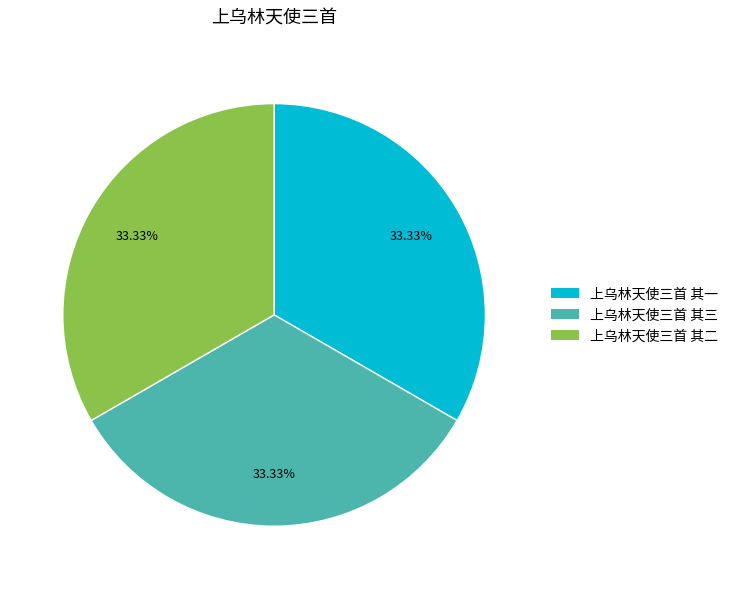

How much of the chart is everything except 上乌林天使三首 其三?

66.7%